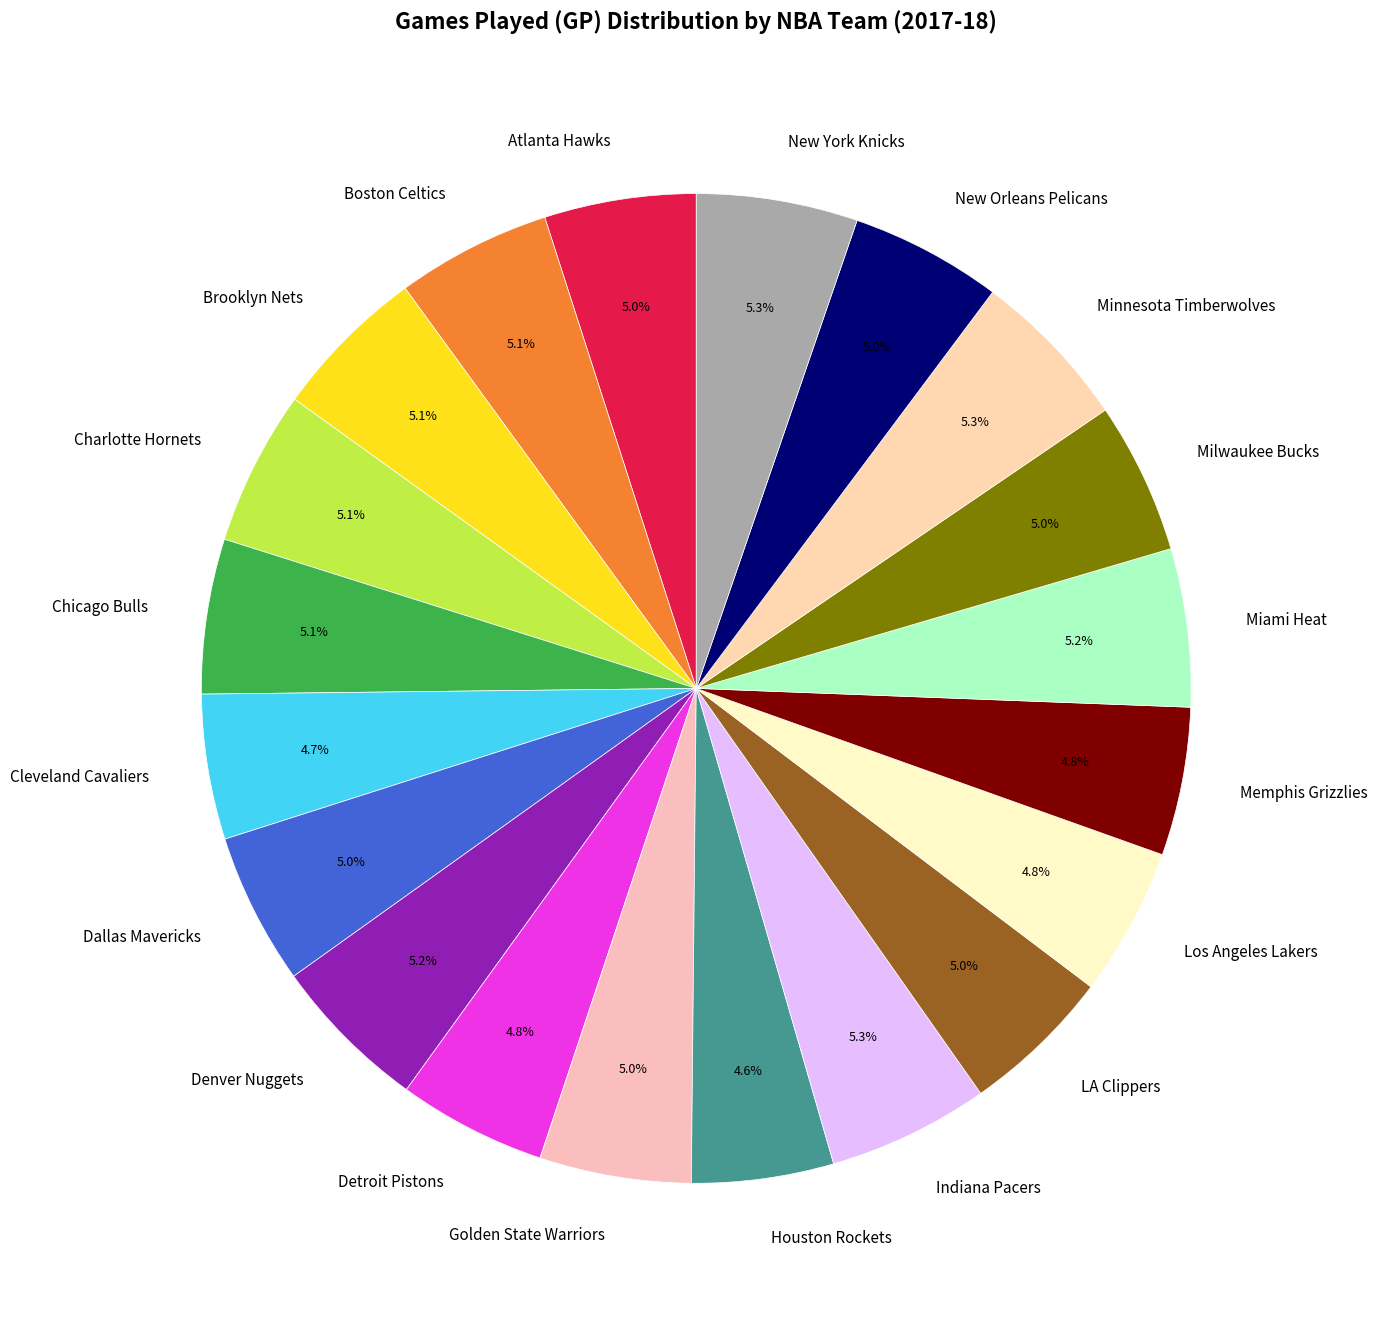

To the nearest percent, what is the average slice percentage?

5%